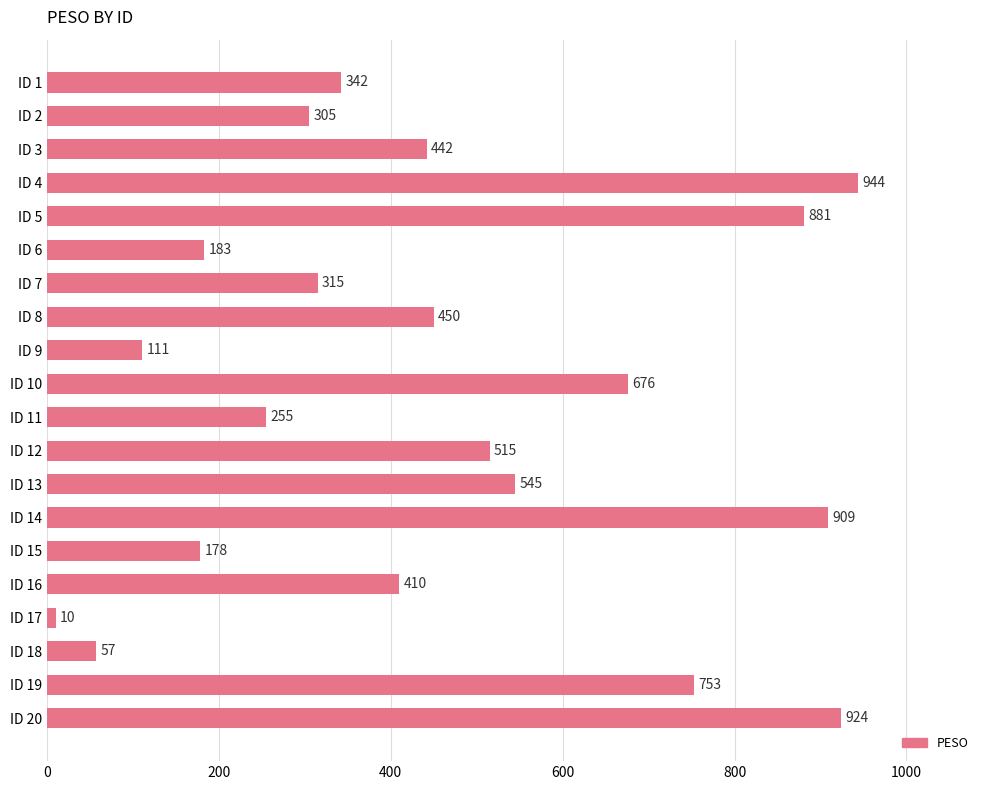

True or false: the data shows 10 at ID 17.

True